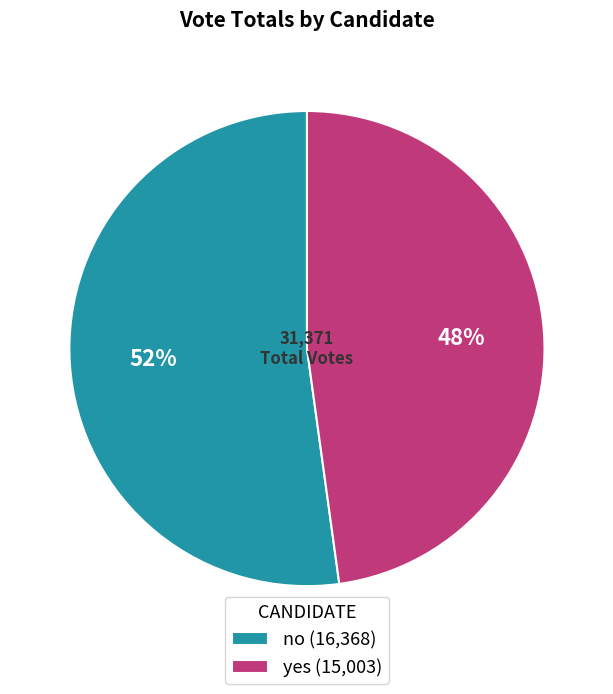

To the nearest percent, what is the average slice percentage?

50%